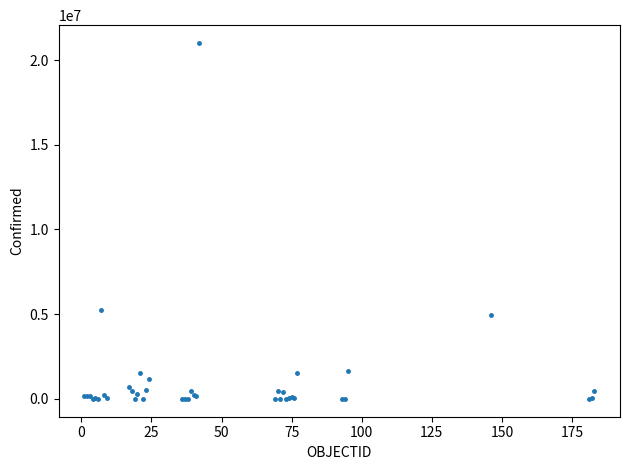

What Y value in the scatter plot is closest to 10504295?

5226831